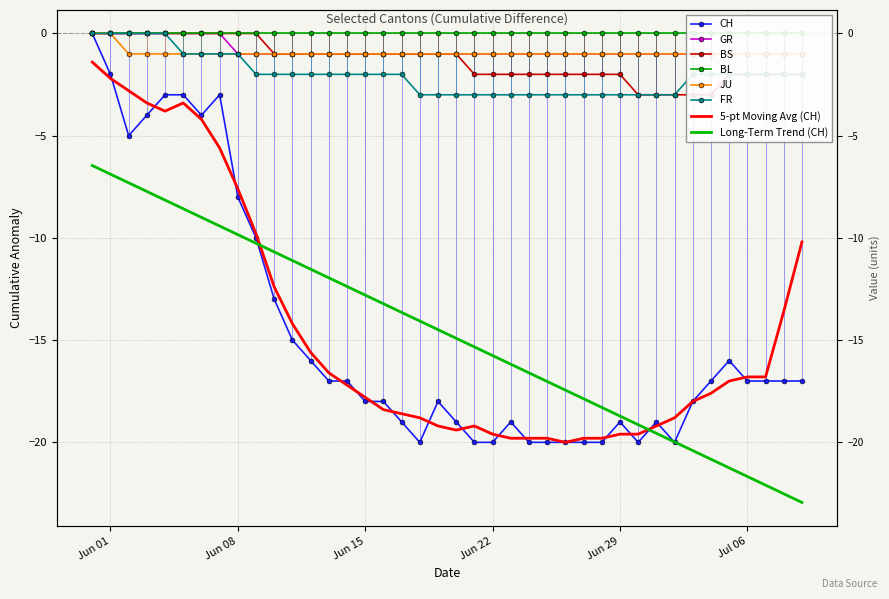

At which category is the sum across all series the highest?

2020-05-31